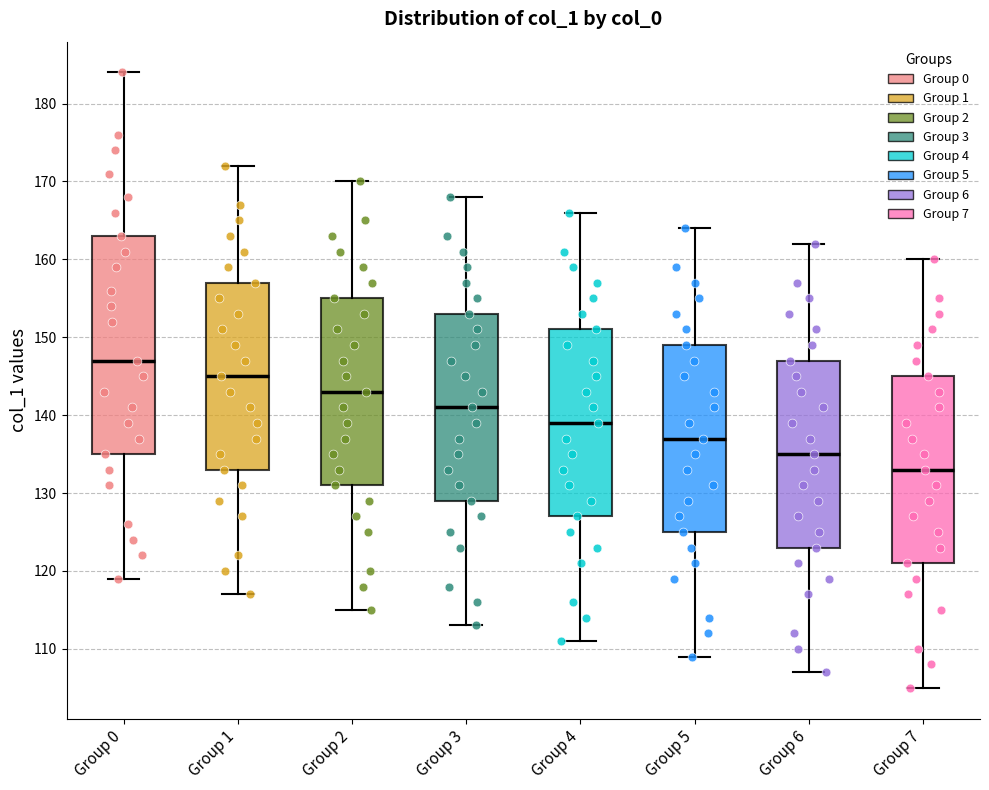

Where is the upper edge of the box for Group 3 on the y-axis? The values are not printed on the chart, so give them approximately, as read against the axis.

153